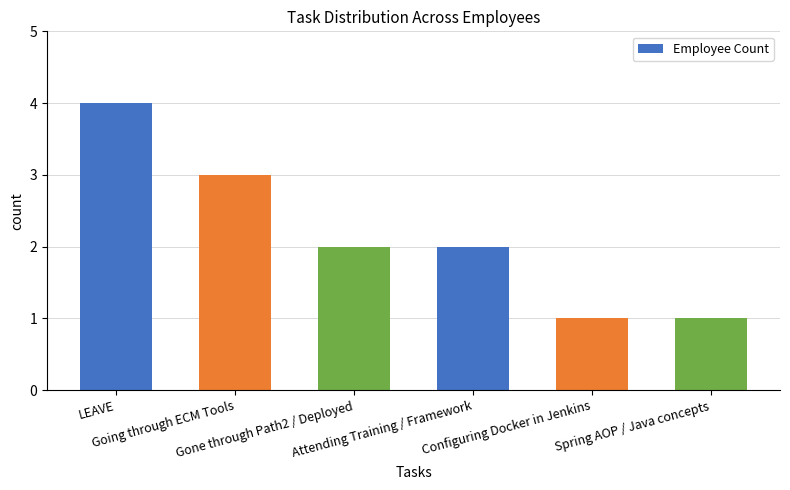

What is the difference between the maximum and minimum values?

3